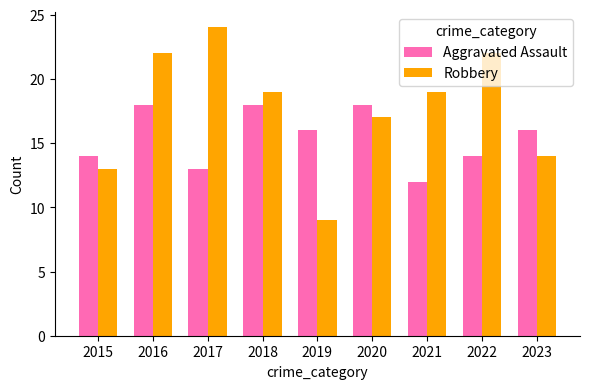

How many data points in Aggravated Assault are less than 16?

4